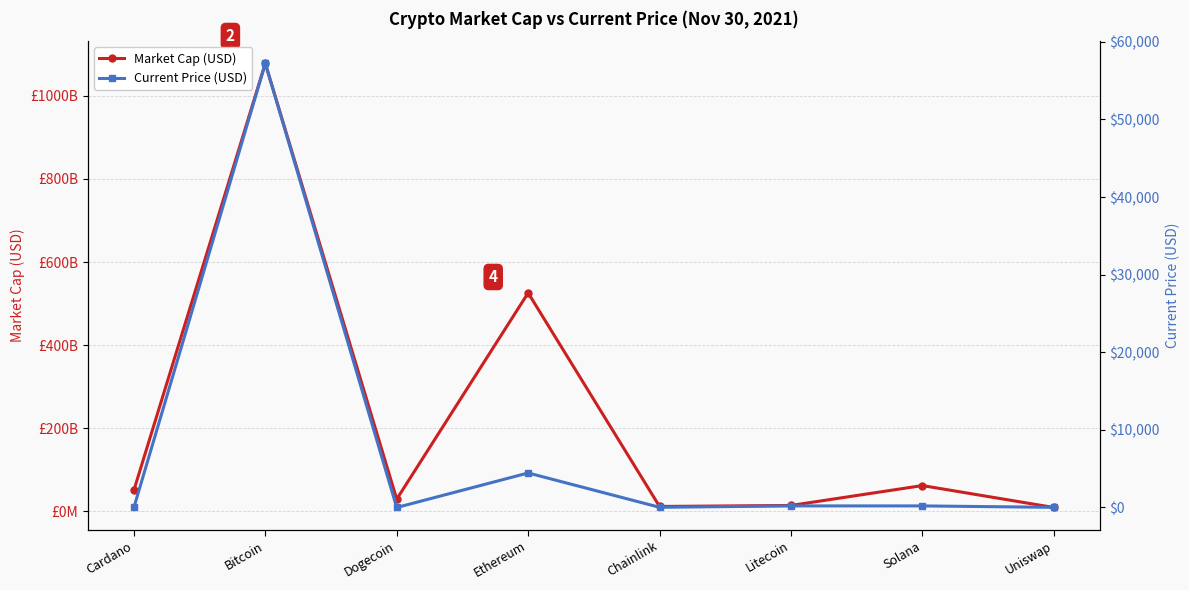

Which category has the lowest value in the Market Cap (USD) series?

Uniswap